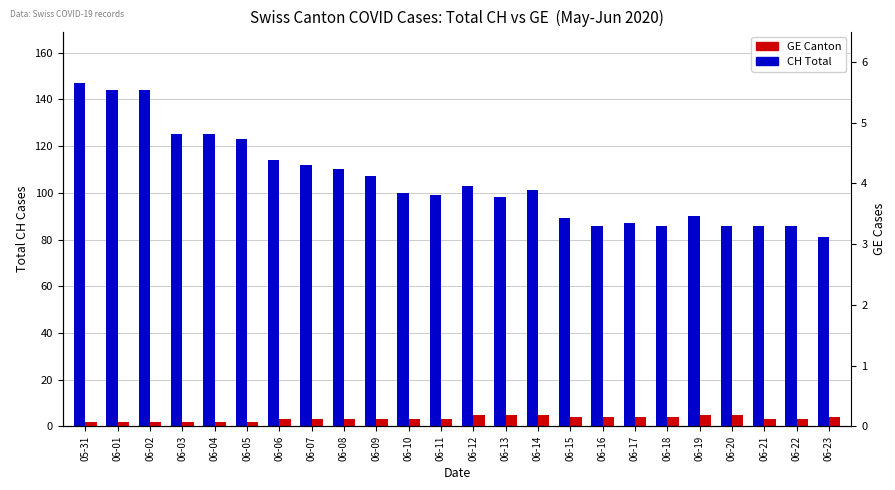

Rank the series by their average value, from highest to lowest.

CH (Total), GE (Canton)